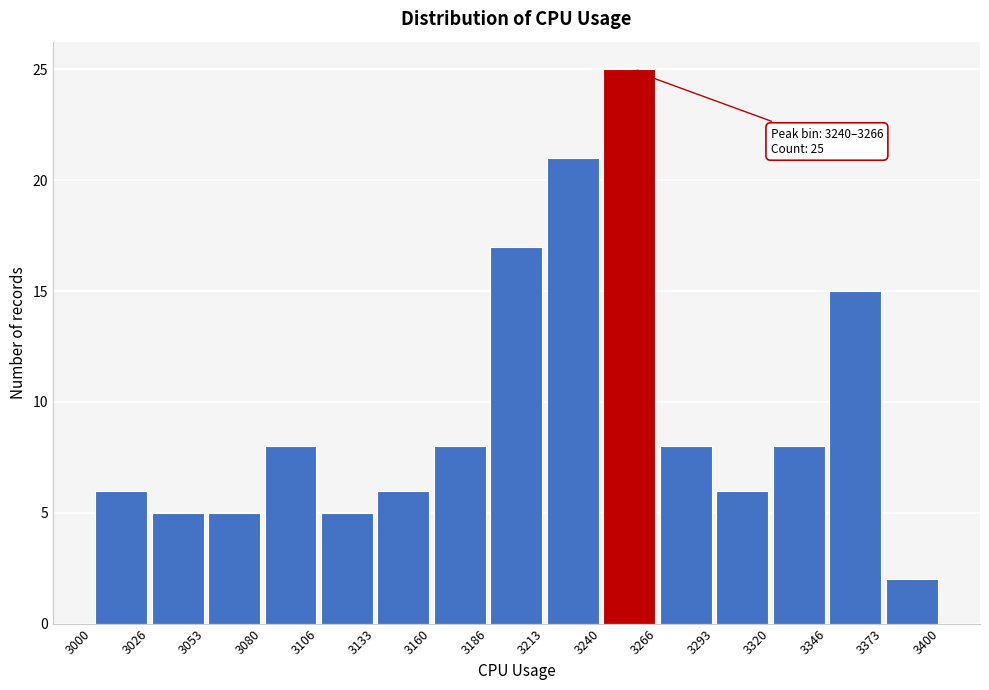

Which range on the x-axis has the tallest bar?

3240 to 3266